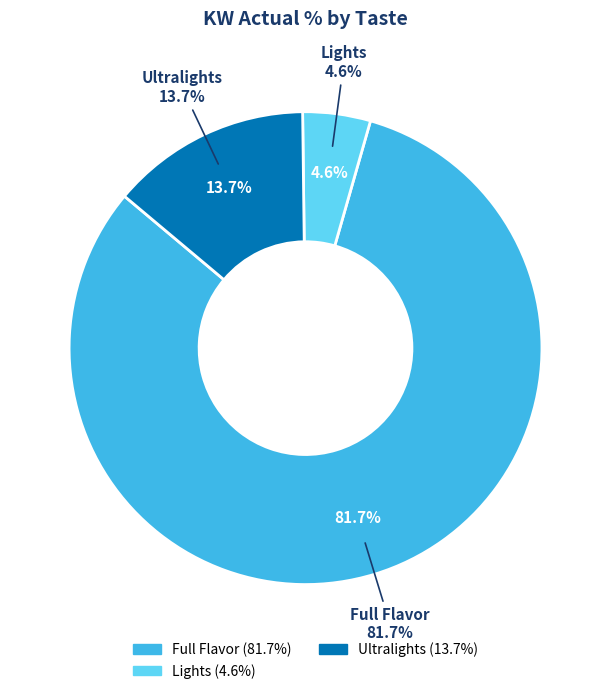

Which category has the biggest portion of the pie?

Full Flavor